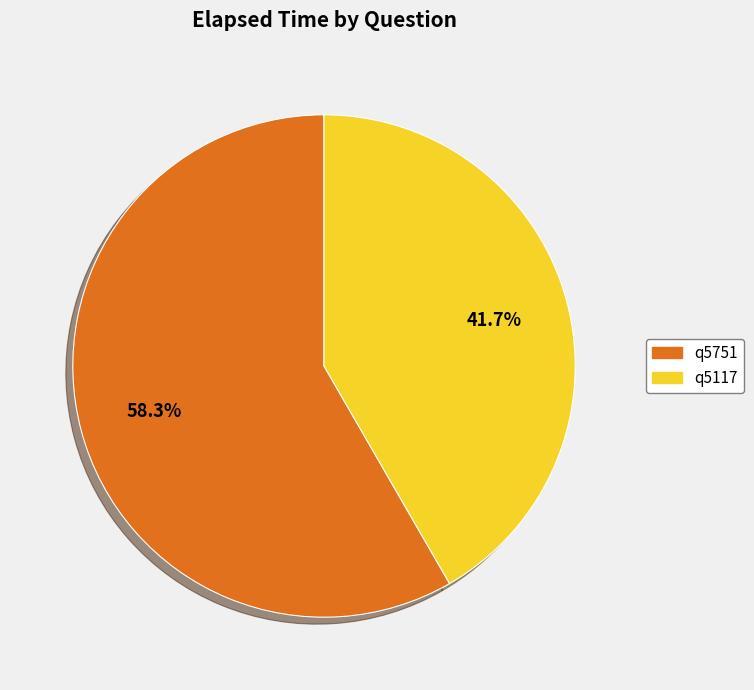

What is the total percentage of q5751 and q5117?

100.0%